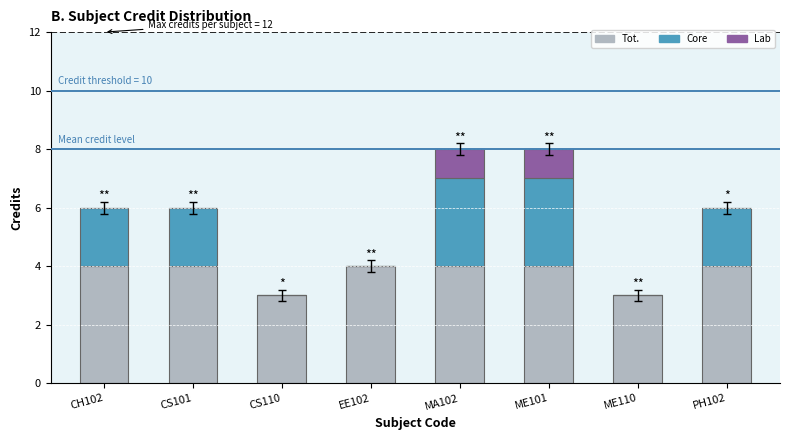

What is the total value across all series at ME101?

8